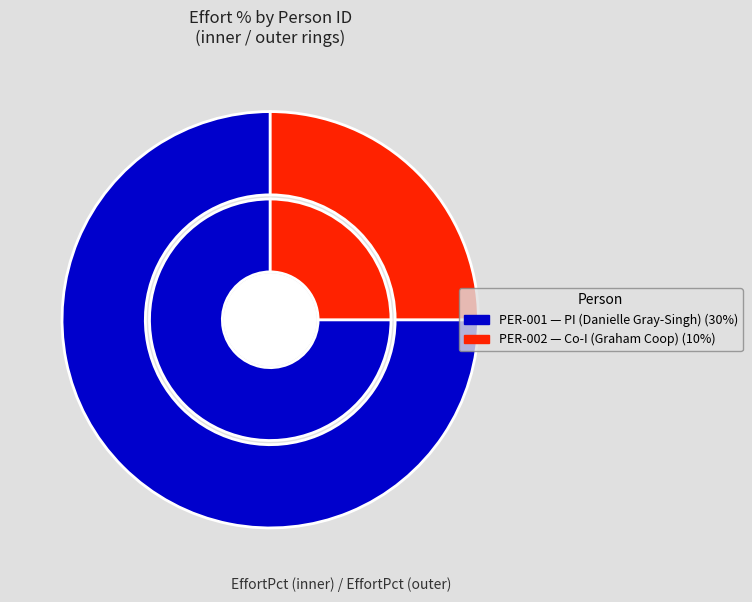

What is the largest slice in the pie chart?

PER-001